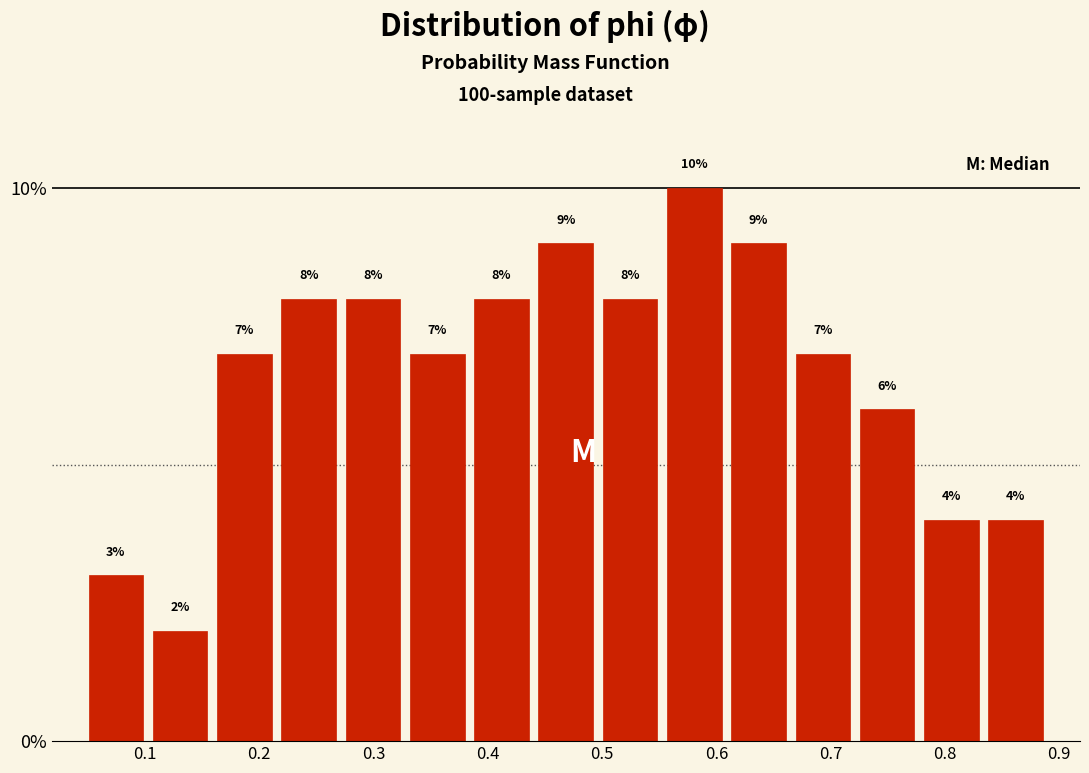

How tall is the bar that spans 0.27 to 0.33 on the x-axis? The bar edges are not printed on the chart, so give them approximately, as read against the axis.

8